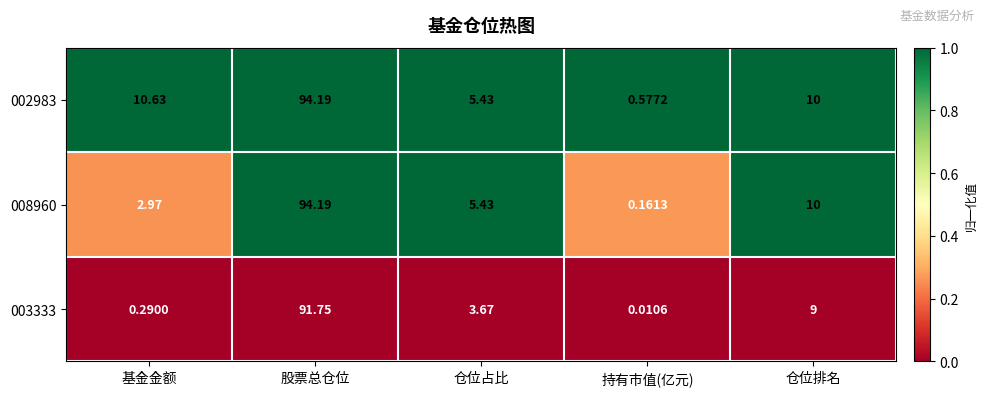

Which label corresponds to the smallest value in the chart?

持有市值(亿元)